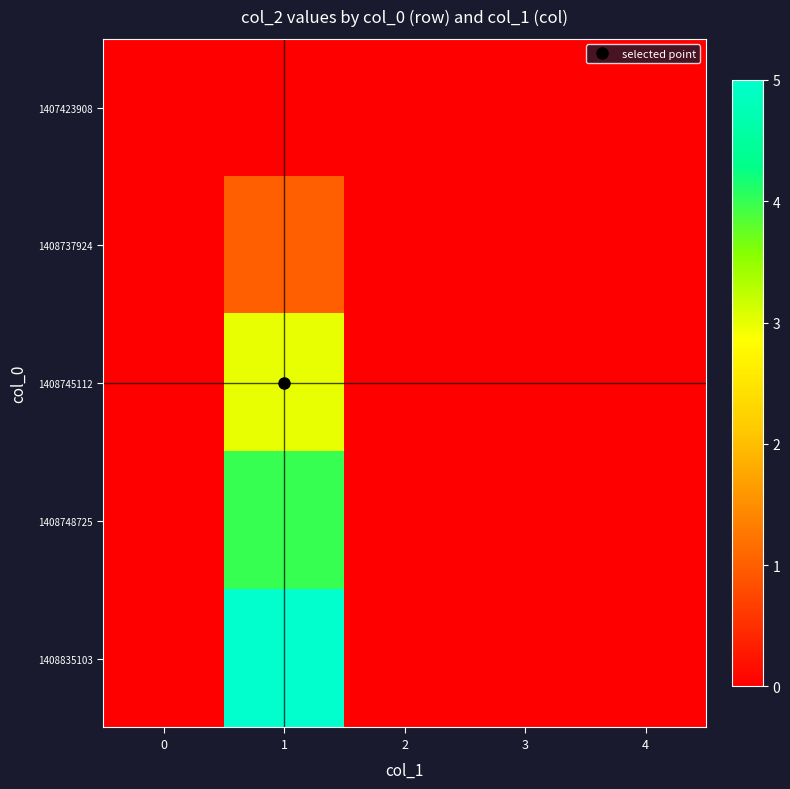

Rank the series by their average value, from lowest to highest.

1407423908, 1408737924, 1408745112, 1408748725, 1408835103